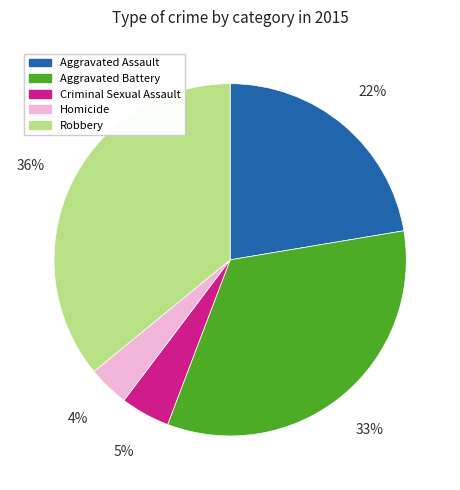

Rank the categories by value from highest to lowest.

Robbery, Aggravated Battery, Aggravated Assault, Criminal Sexual Assault, Homicide